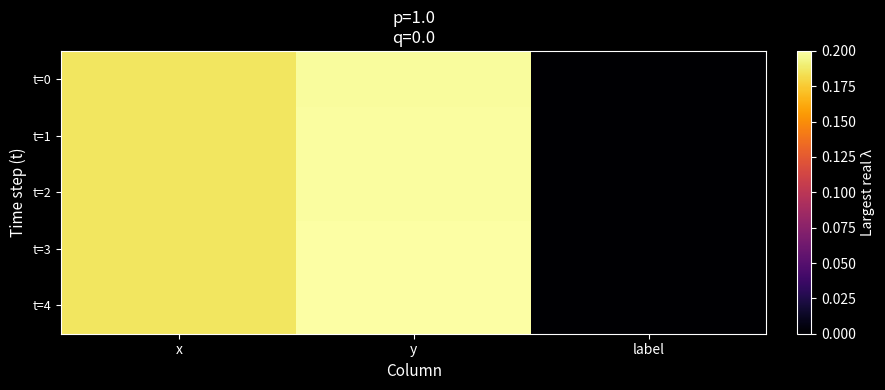

Which has a higher value, label or y?

y